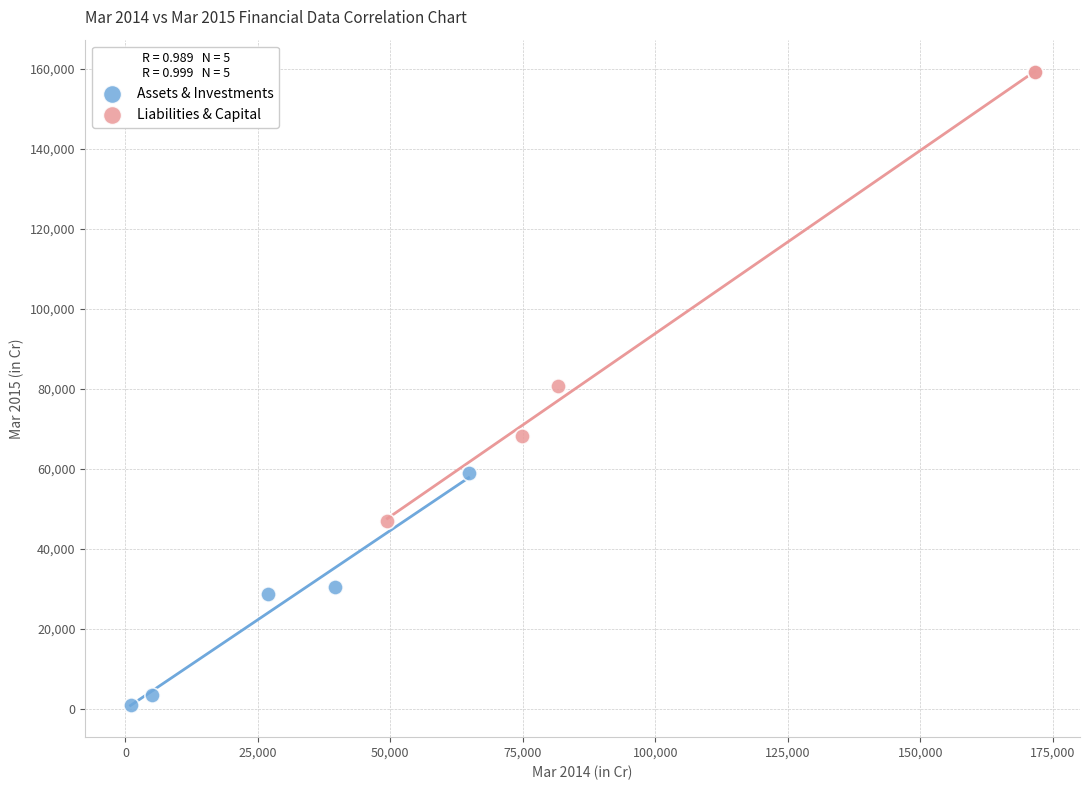

Which series contains the lowest Y value?

Assets & Investments